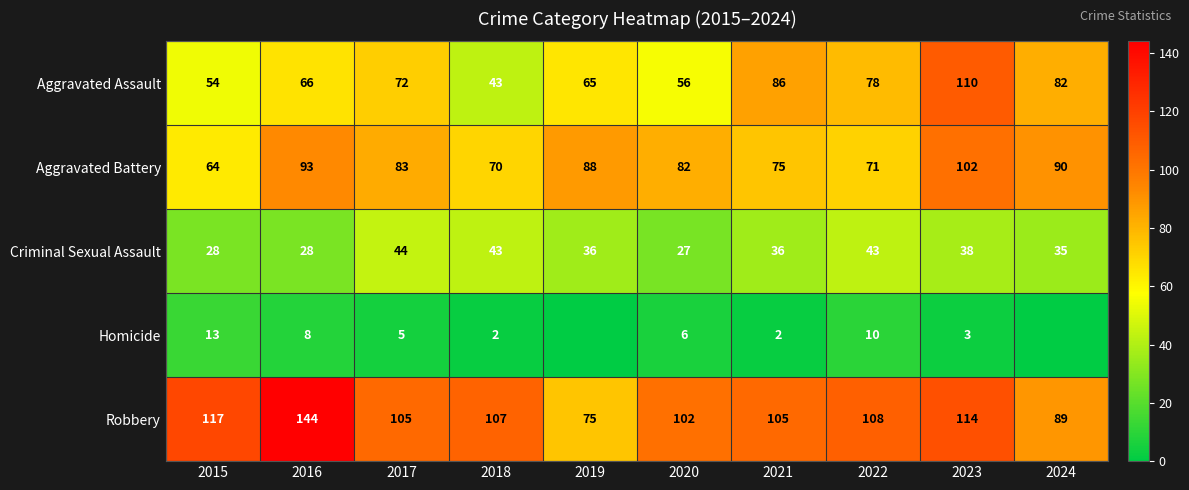

Which category has the highest value across all series?

2016